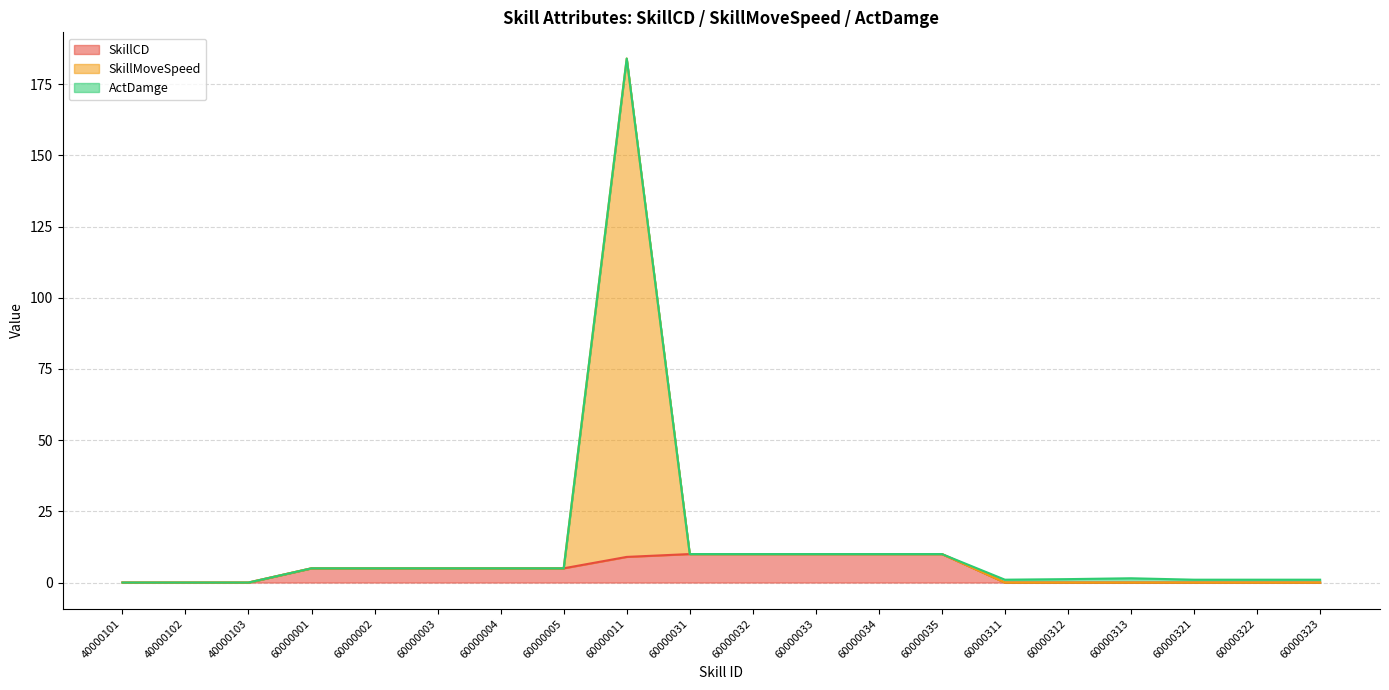

What is the maximum value for SkillCD?

10.0